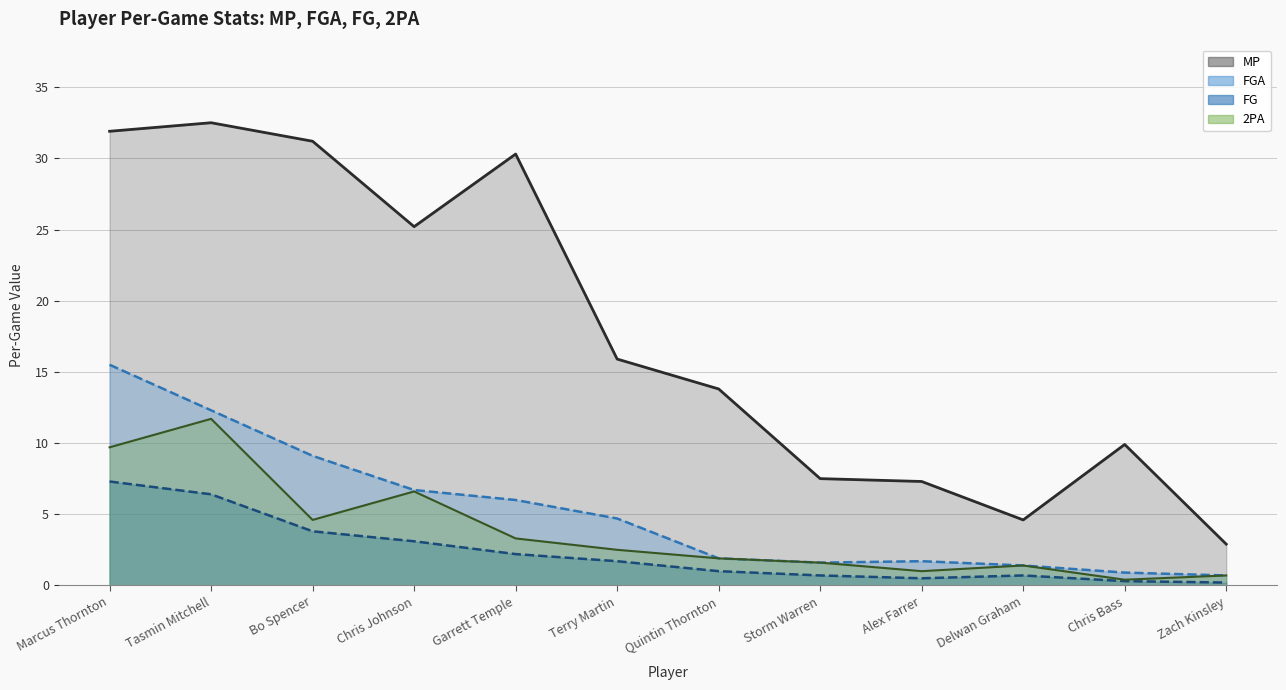

The value of MP at Chris Johnson is 37.1. True or false?

False